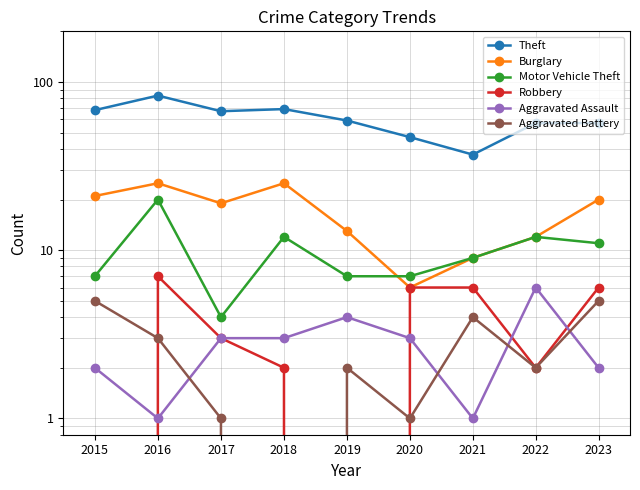

At which label does Burglary reach its peak?

2016